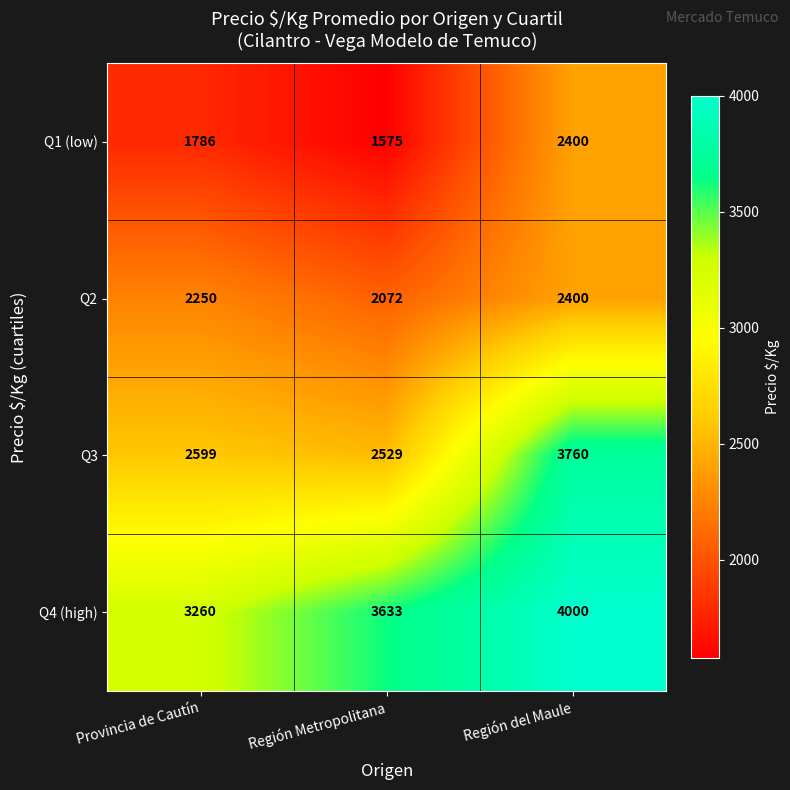

At which label is Q3 closest to 3144?

Provincia de Cautín